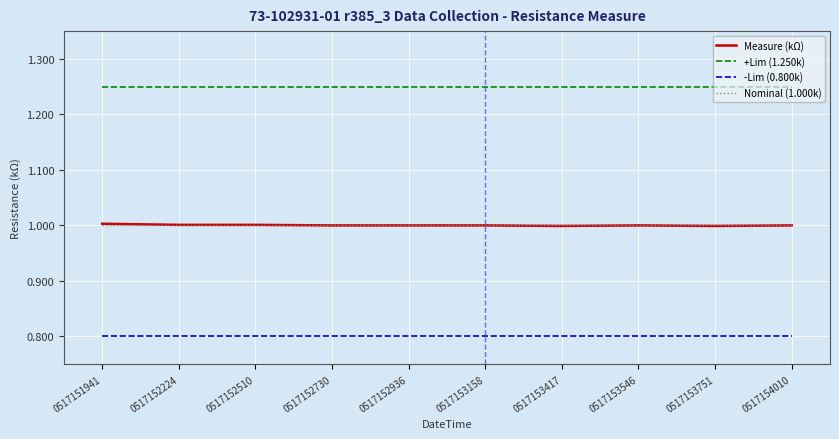

Is this an area chart (filled region under the line)?

No